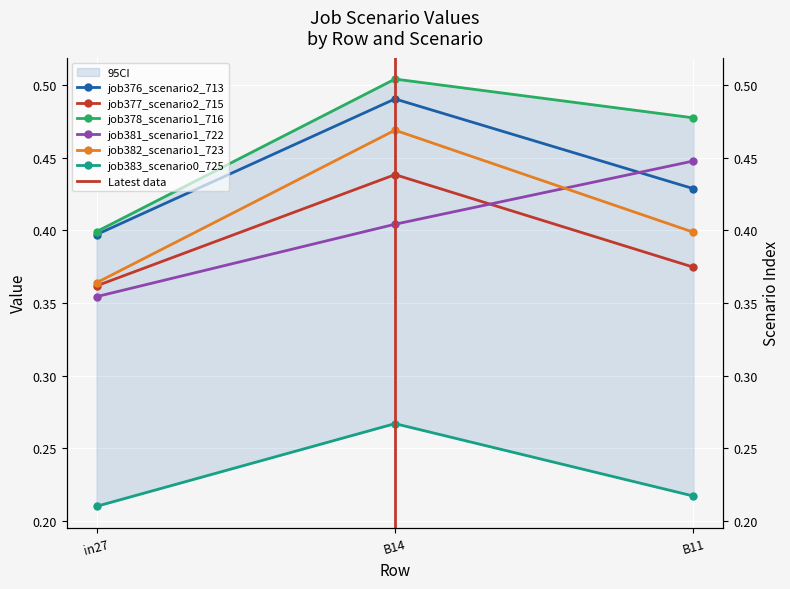

List the labels in order of job381_scenario1_722 value, smallest first.

in27, B14, B11